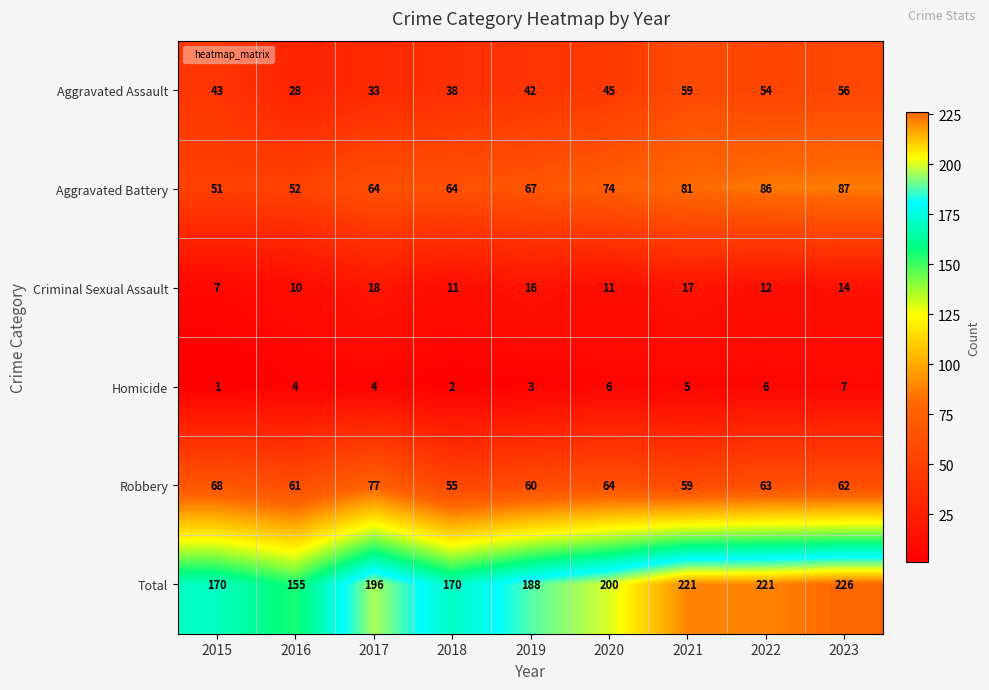

What is the average value of the Criminal Sexual Assault series?

13